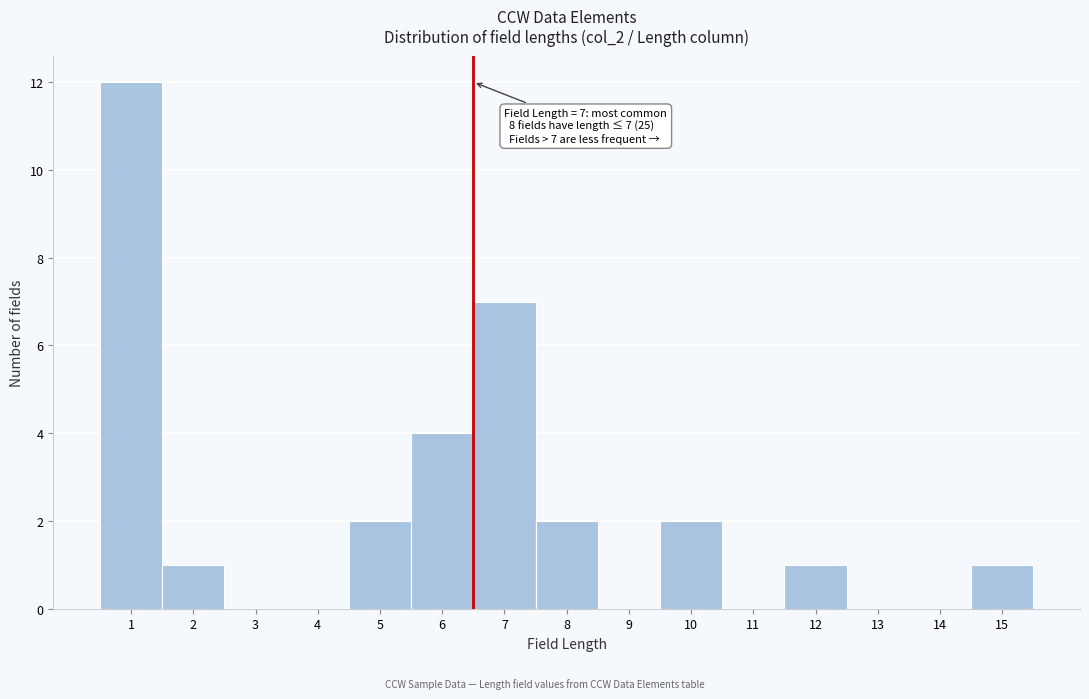

Reading left to right, extract all data points from this chart.

1=12	2=1	3=0	4=0	5=2	6=4	7=7	8=2	9=0	10=2	11=0	12=1	13=0	14=0	15=1